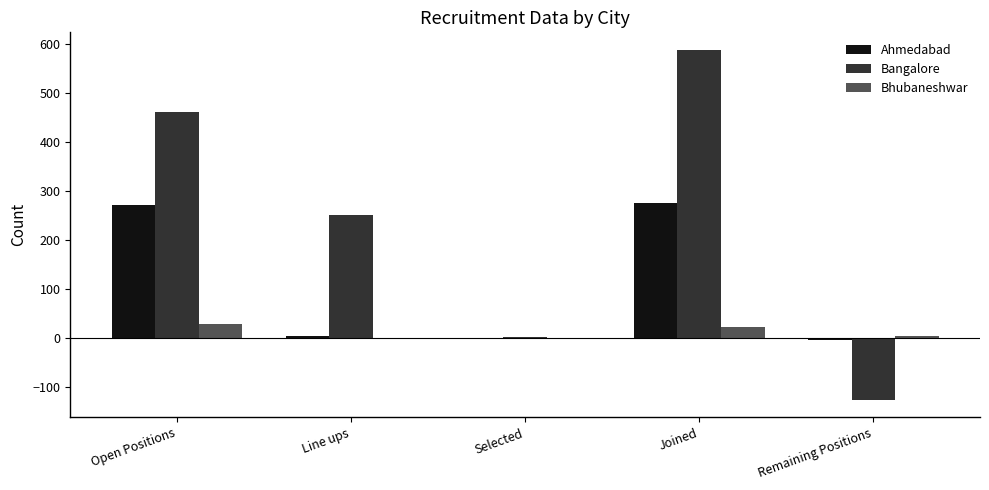

The value of Bangalore at Open Positions is 462. True or false?

True